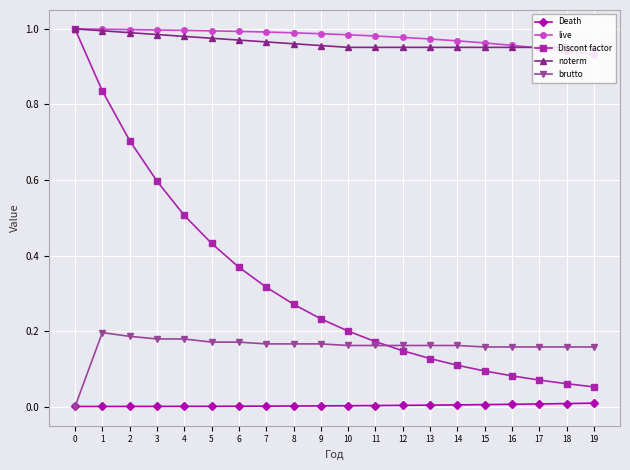

Which series changed the most between 1 and 18?

Discont factor